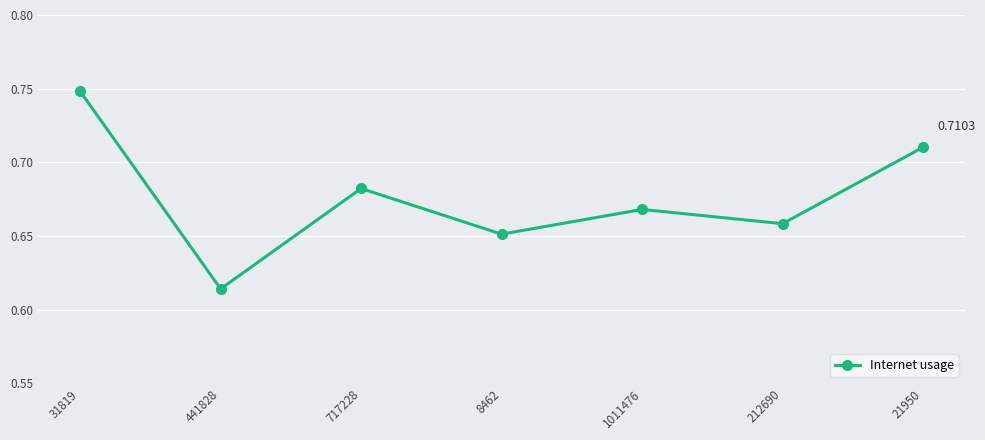

At which category does the data reach its first local valley?

441828